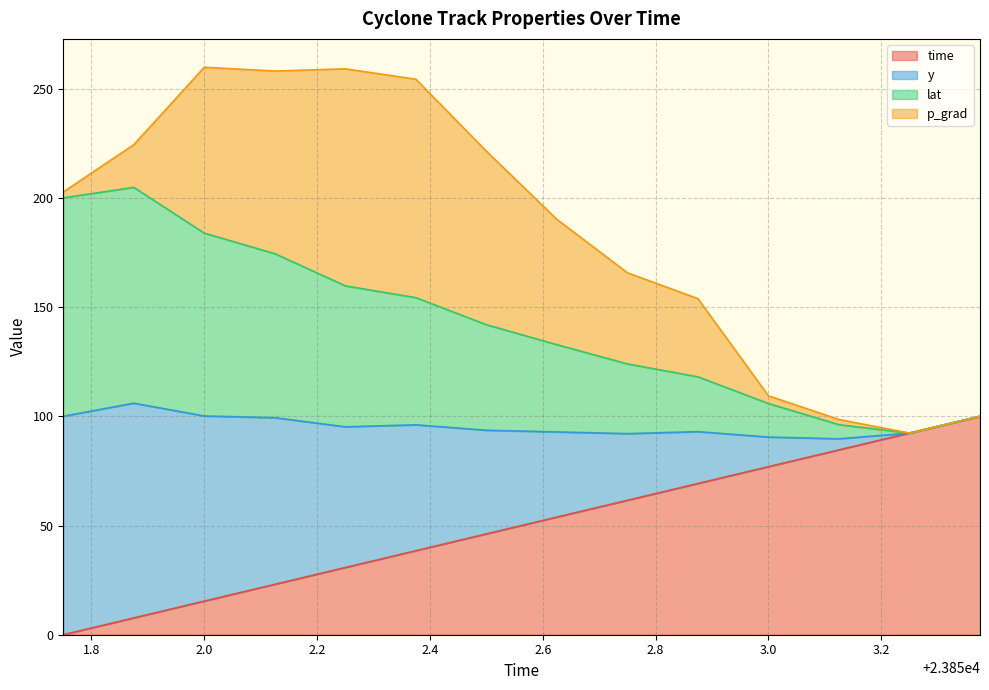

What is the highest value of the time series?

100.0